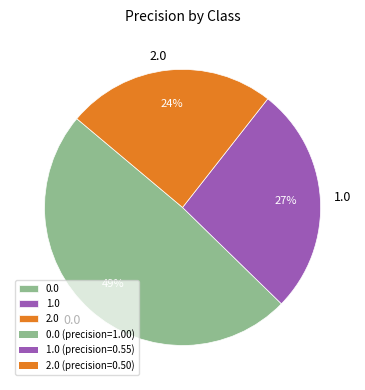

The 1.0 slice represents 27% of the pie. True or false?

True